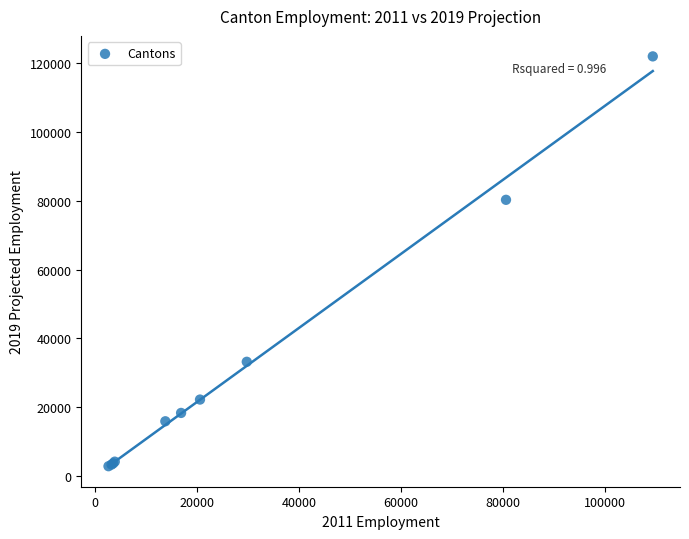

What Y value in the scatter plot is closest to 62388?

80259.6